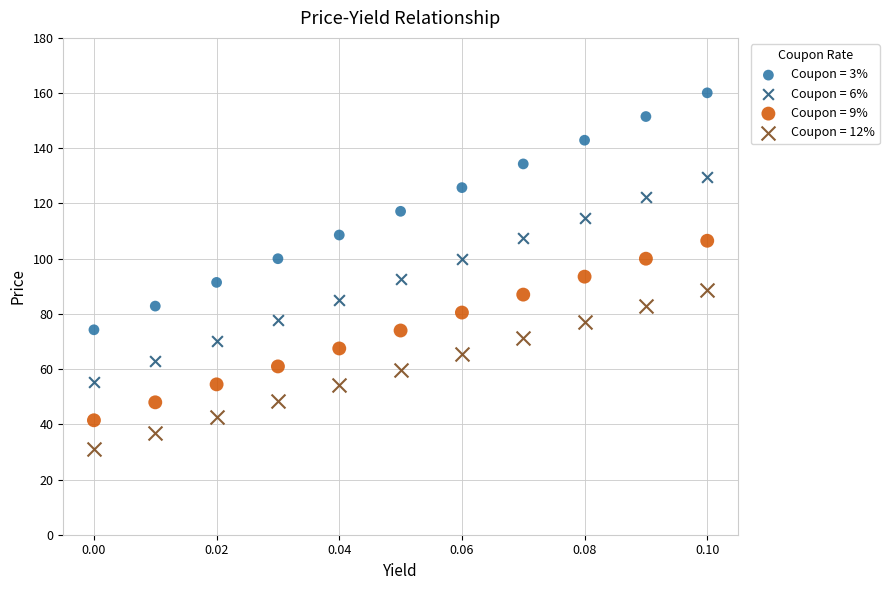

Which series has the widest spread of Y values?

Coupon = 3%